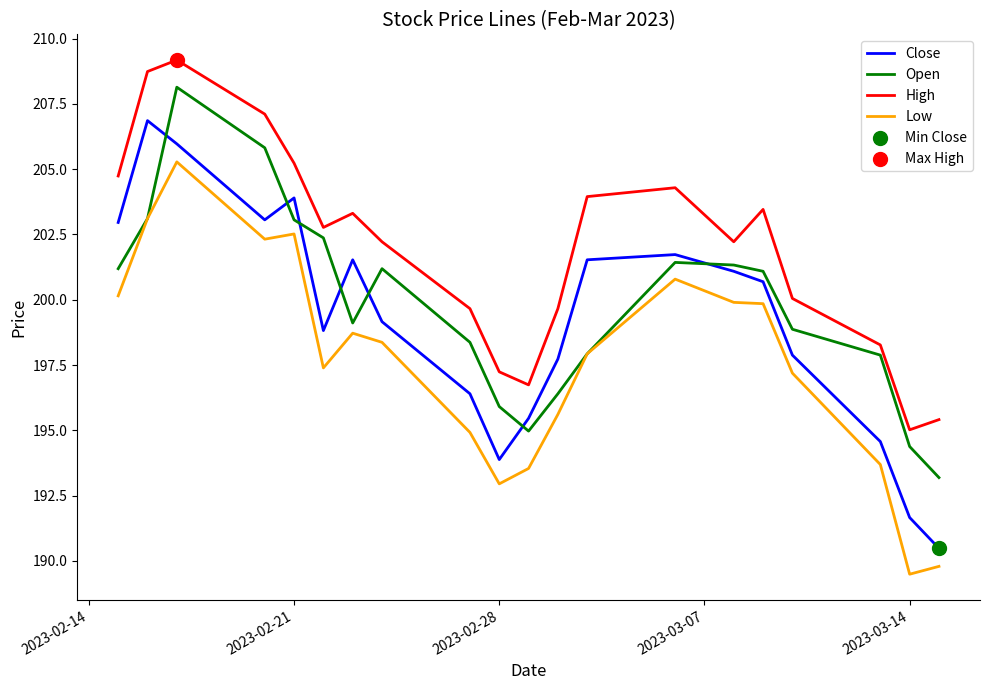

True or false: Low and High cross at least once.

False